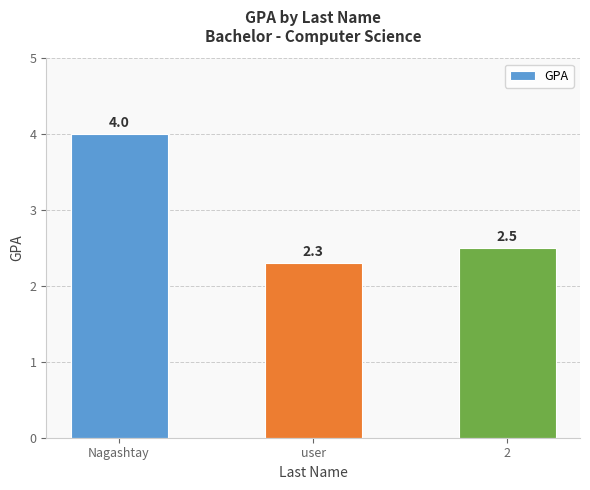

The value at Nagashtay is 1.3. True or false?

False